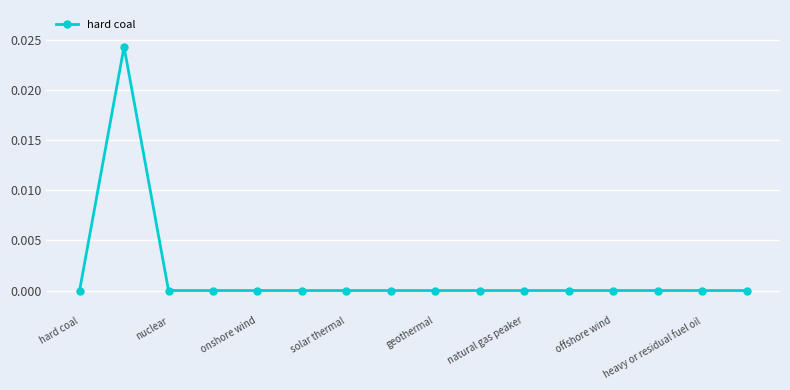

How many lines are shown in the chart?

1